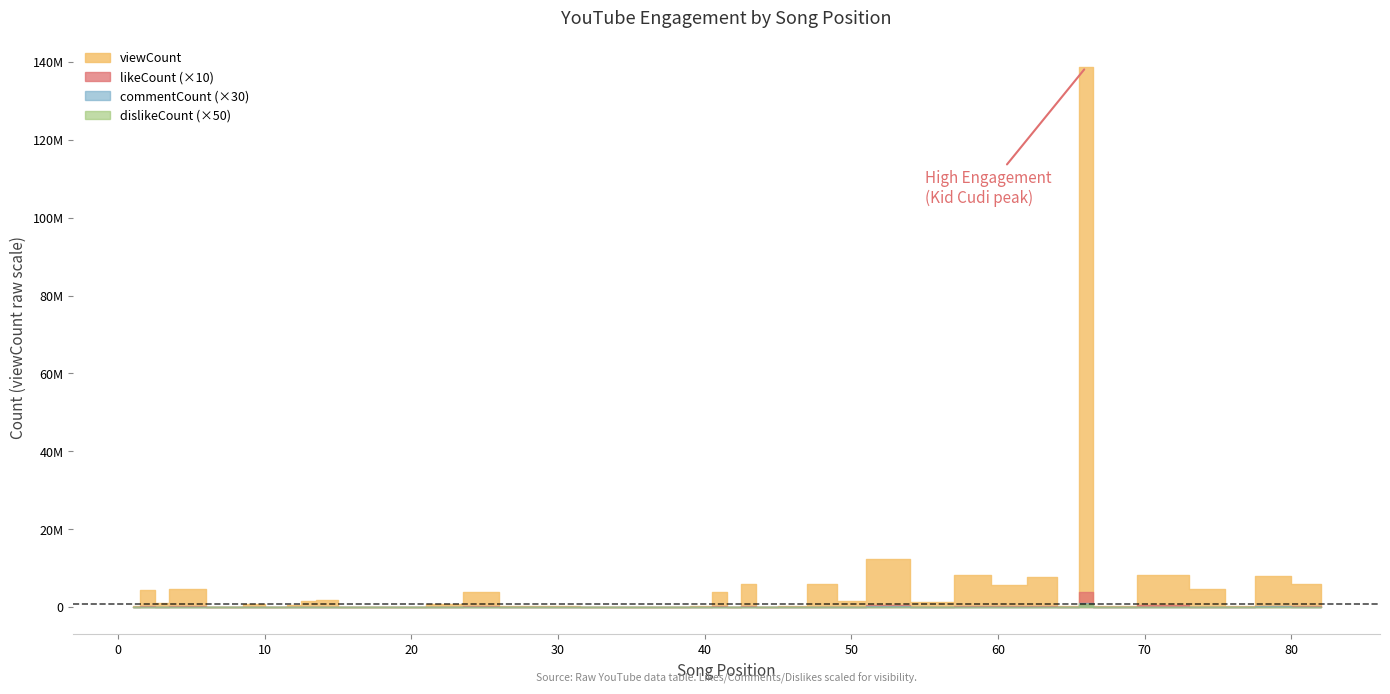

True or false: commentCount and viewCount cross at least once.

False